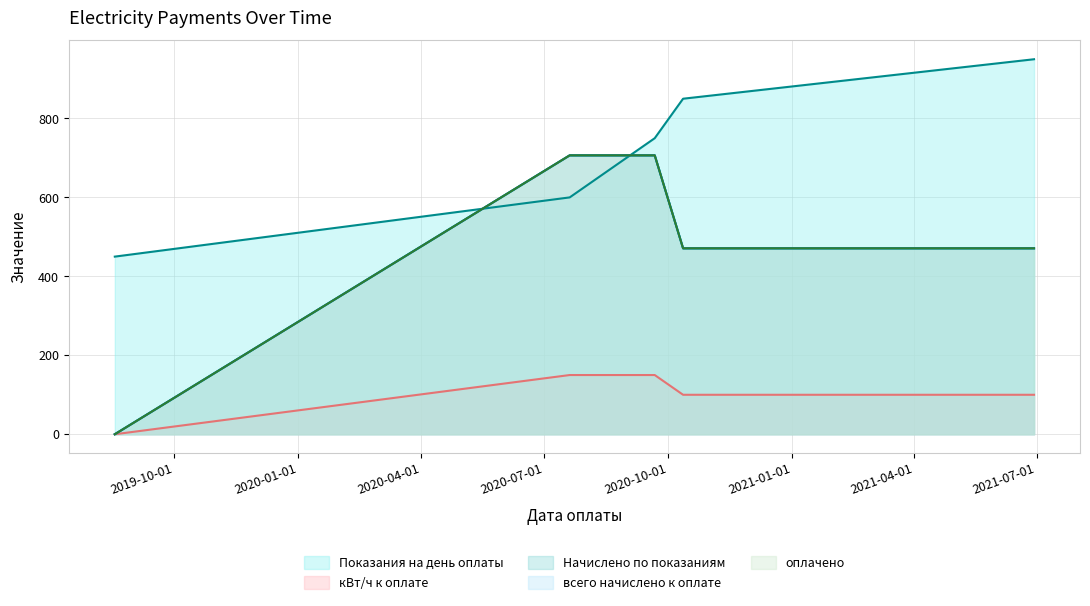

Count the number of data series in this chart.

5